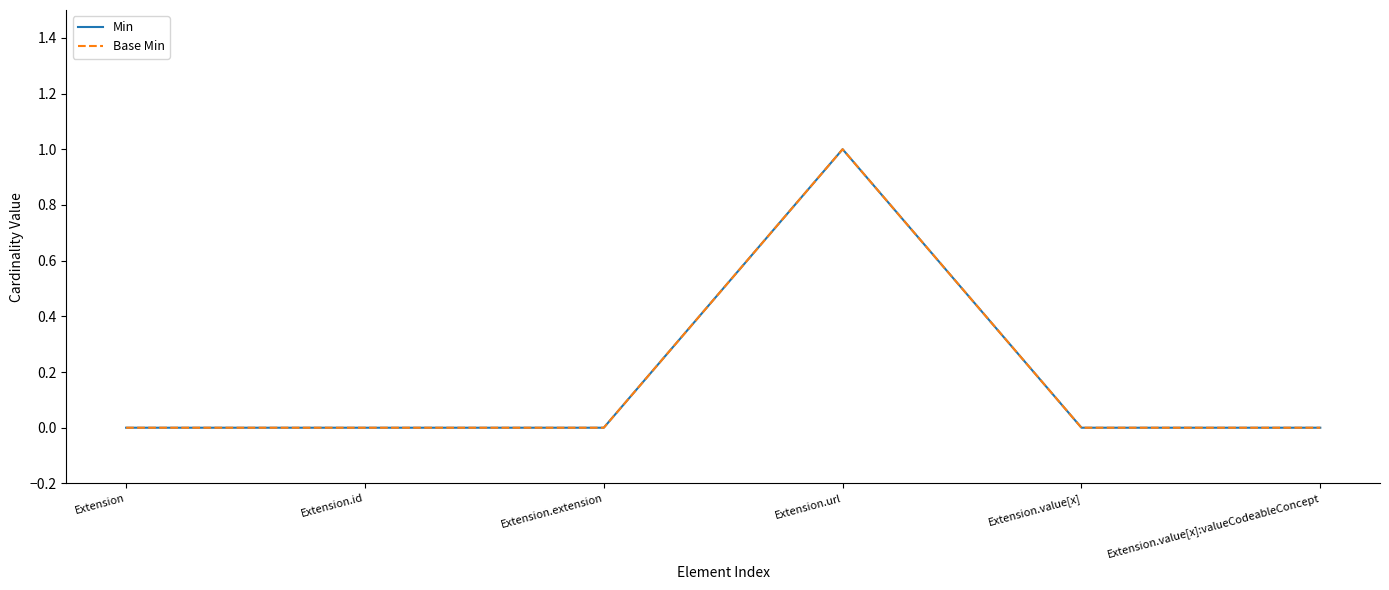

Is this an area chart (filled region under the line)?

No